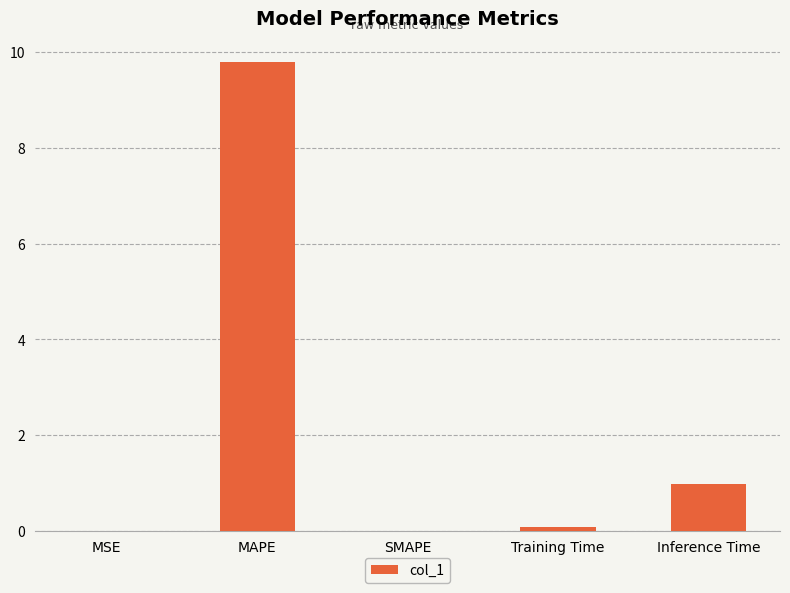

Between SMAPE and MAPE, which is larger?

MAPE